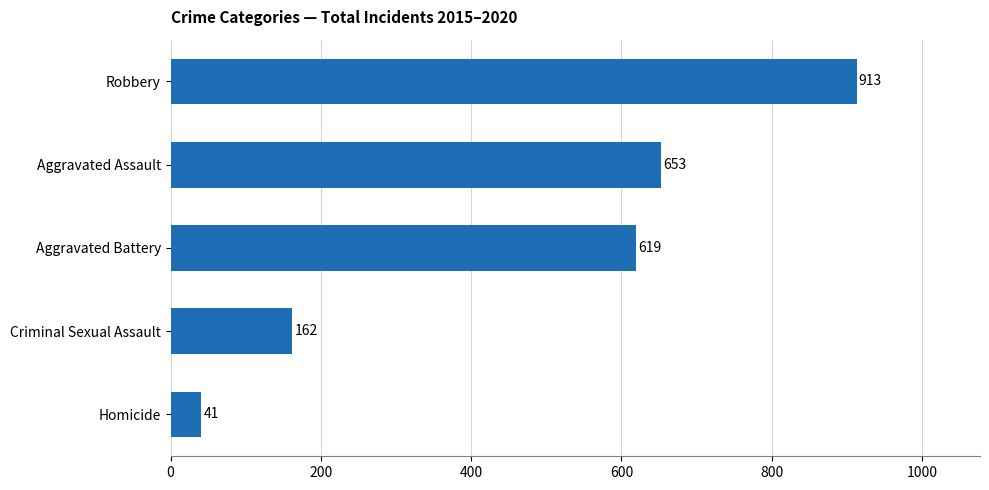

What is the sum of all values?

2388